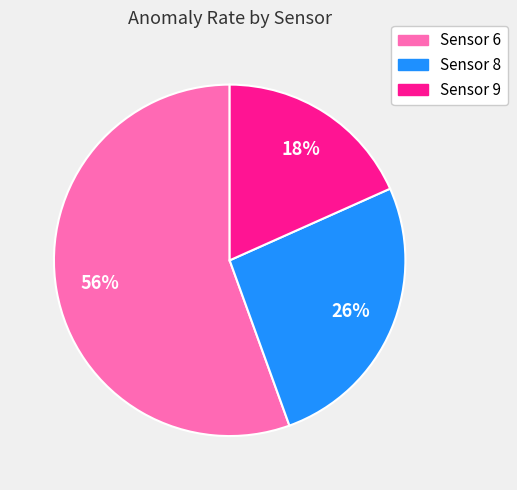

Between Sensor 6 and Sensor 8, which is larger?

Sensor 6